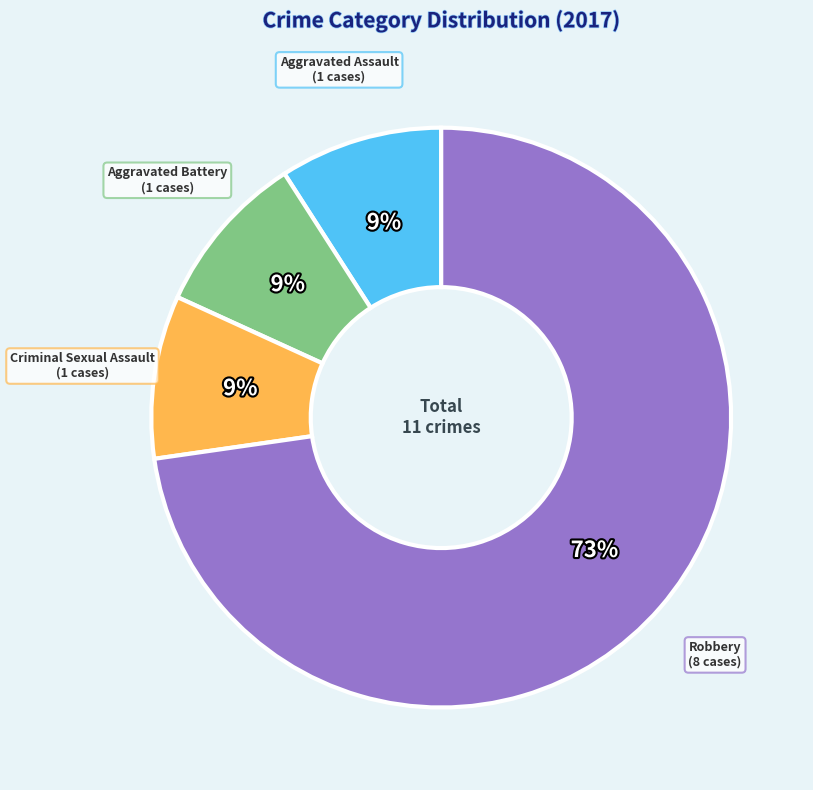

To the nearest percent, what is the difference between the largest and smallest slice percentages?

64%